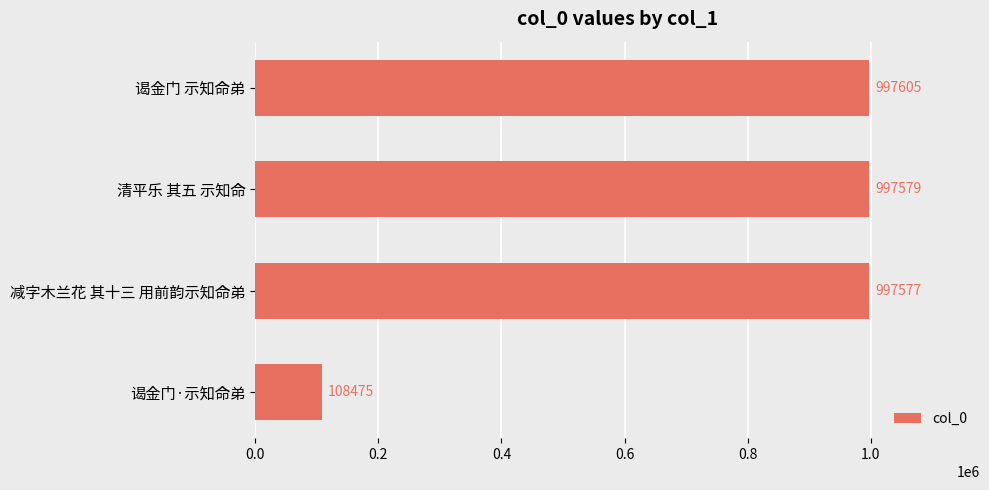

Reading top to bottom, transcribe all the data shown in this chart.

997605	997579	997577	108475